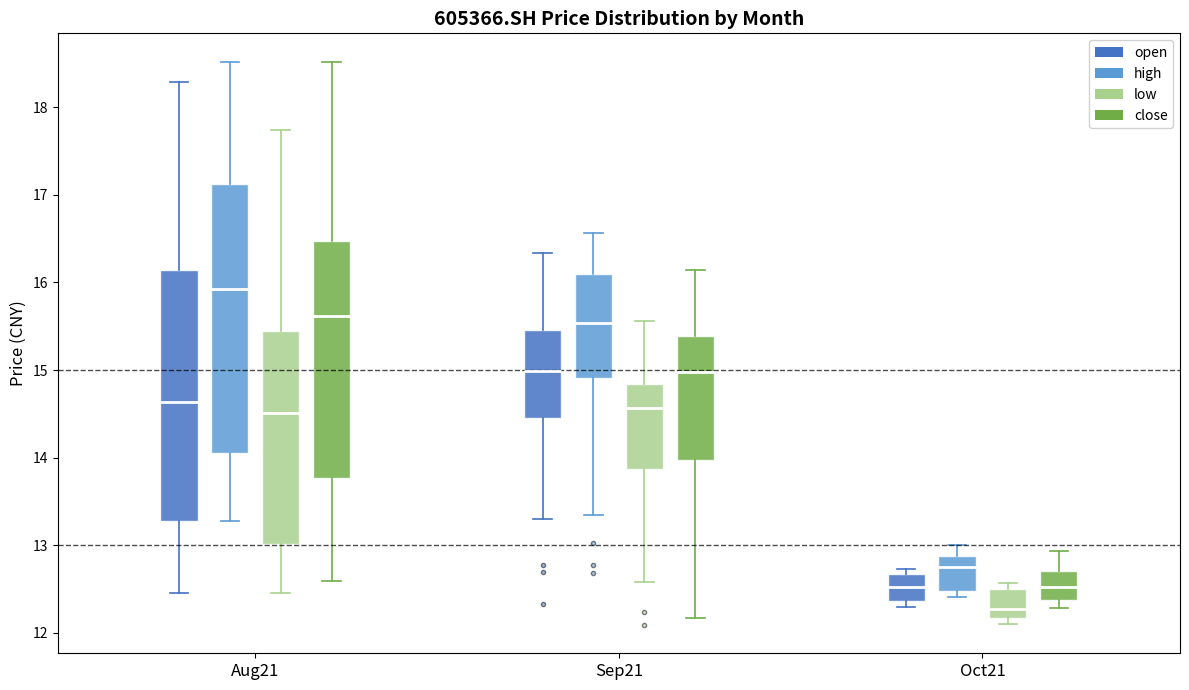

Comparing the boxes themselves (not the whiskers), which one is the tallest?

Aug21 (high)